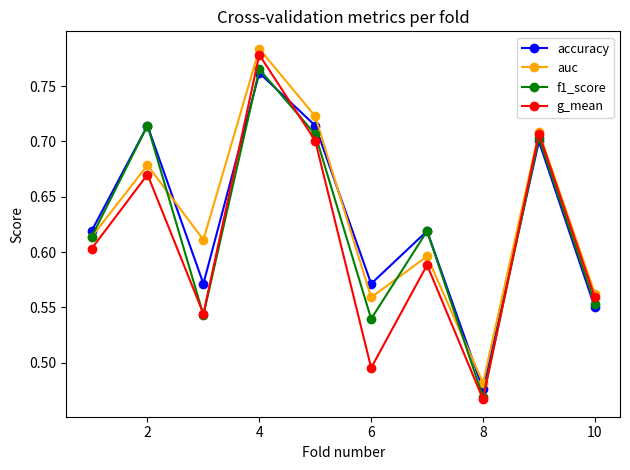

Which series ends up on top after the final intersection of g_mean and accuracy?

g_mean